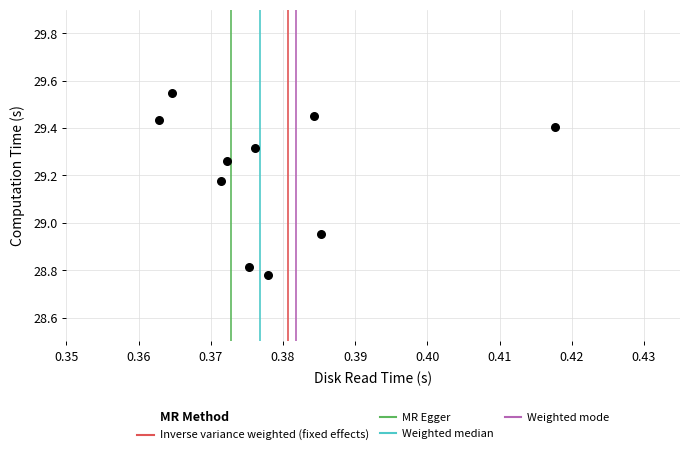

What is the average X value?

0.4